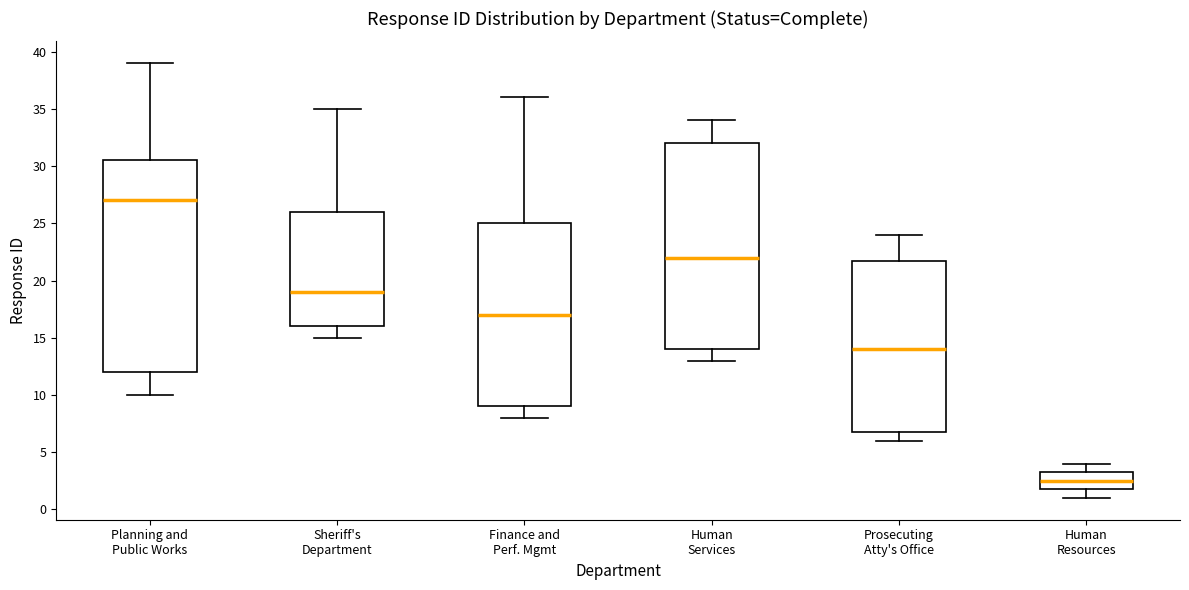

Which box's median line is the highest?

Planning and Public Works